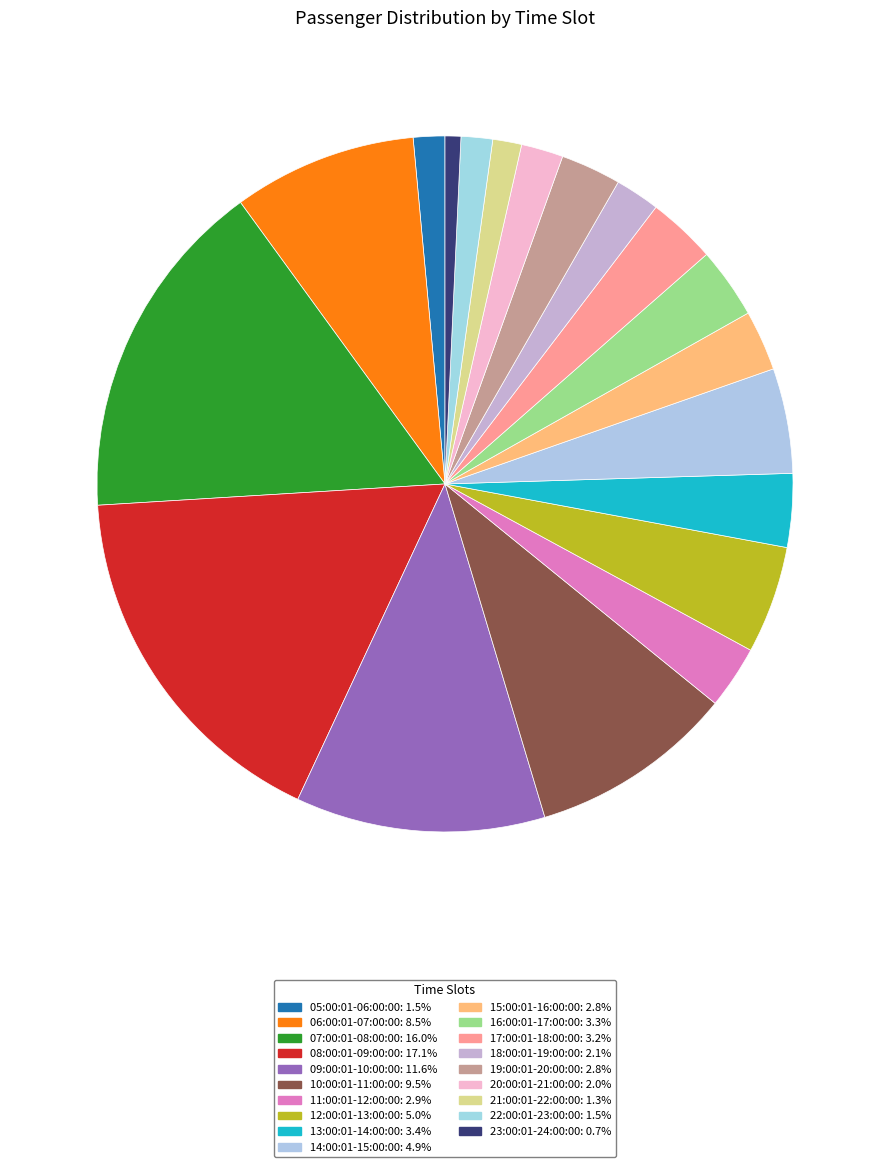

Rank the categories by value from lowest to highest.

23:00:01-24:00:00, 21:00:01-22:00:00, 05:00:01-06:00:00, 22:00:01-23:00:00, 20:00:01-21:00:00, 18:00:01-19:00:00, 15:00:01-16:00:00, 19:00:01-20:00:00, 11:00:01-12:00:00, 17:00:01-18:00:00, 16:00:01-17:00:00, 13:00:01-14:00:00, 14:00:01-15:00:00, 12:00:01-13:00:00, 06:00:01-07:00:00, 10:00:01-11:00:00, 09:00:01-10:00:00, 07:00:01-08:00:00, 08:00:01-09:00:00